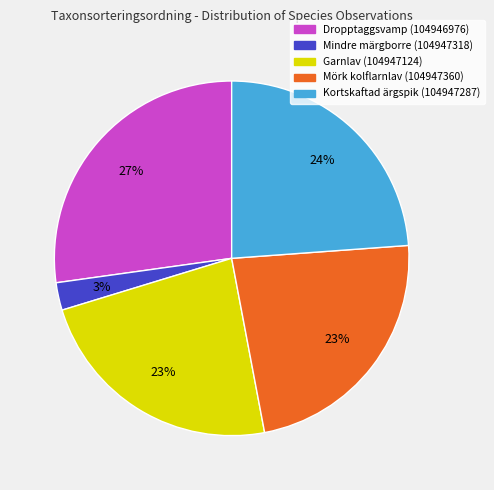

Which category has the biggest portion of the pie?

Dropptaggsvamp (104946976)